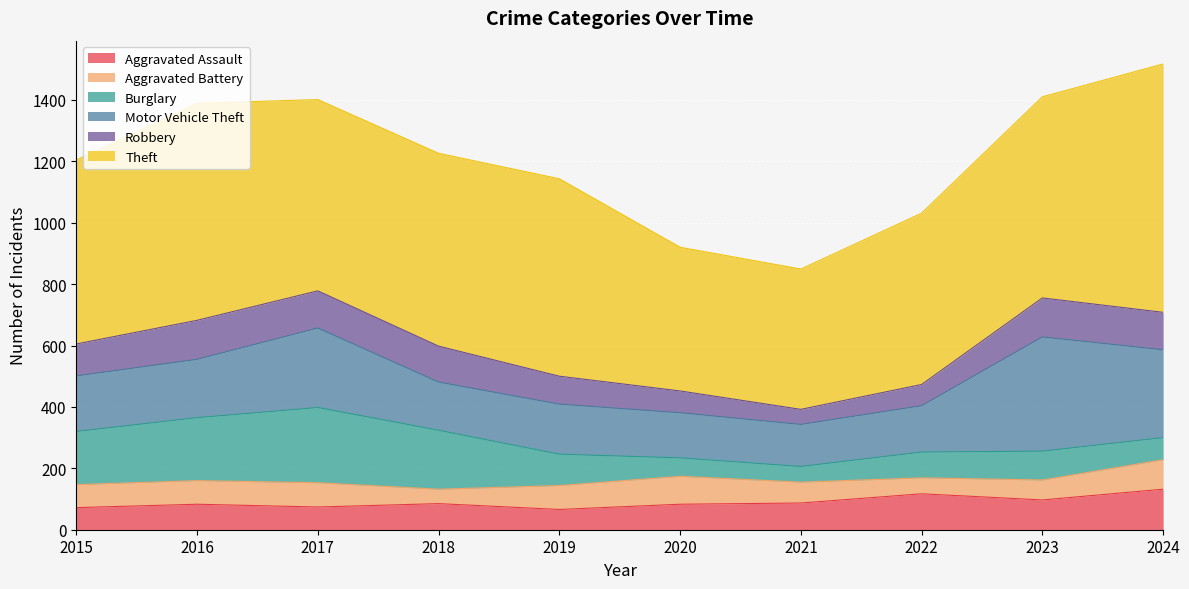

Where is the first local minimum for Burglary?

2021